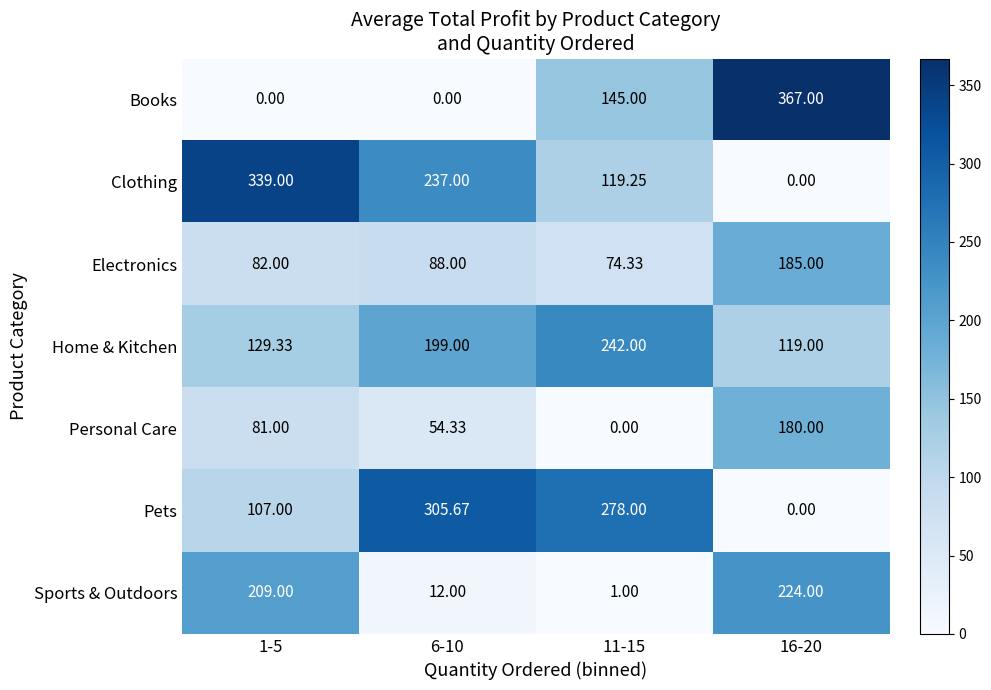

Which series has the largest total across all categories?

Clothing